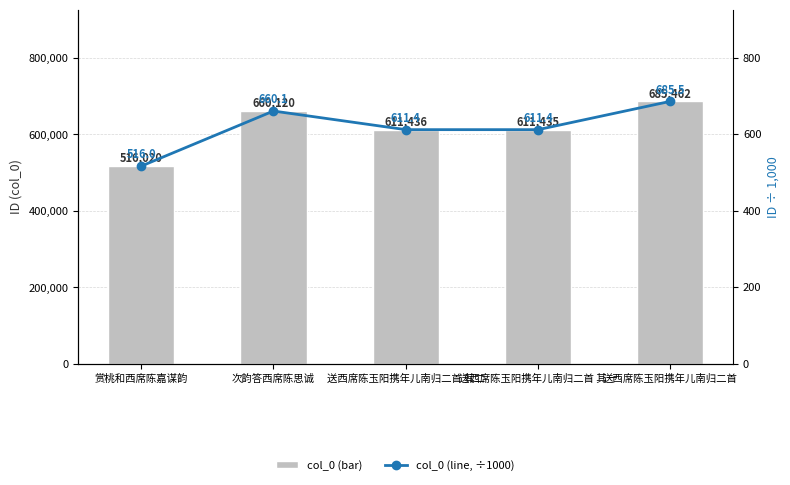

What is the difference between the second highest and second lowest values in the col_0 (bar) series?

48685.0